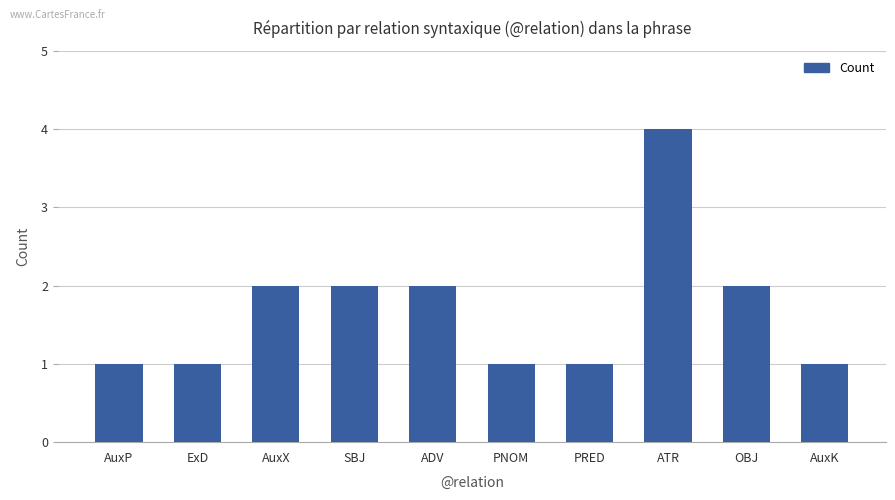

Count the number of data series in this chart.

1